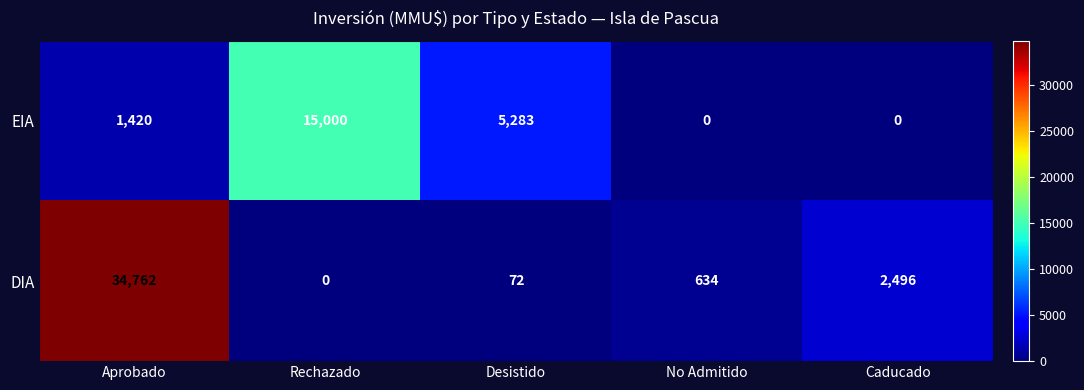

What is the greatest value displayed?

34762